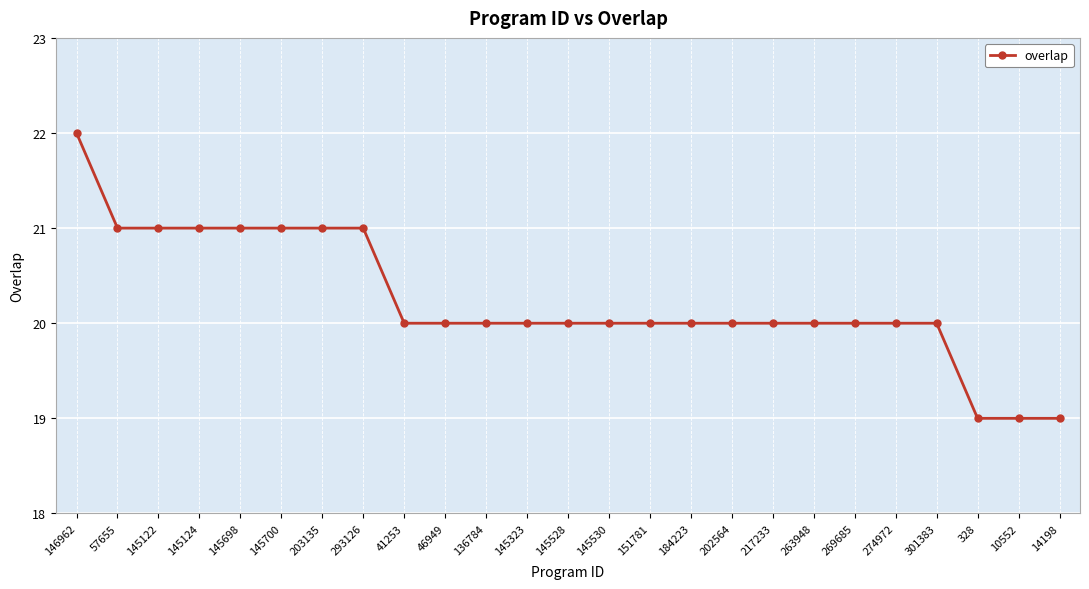

Reading right to left, extract all data points from this chart.

19	19	19	20	20	20	20	20	20	20	20	20	20	20	20	20	20	21	21	21	21	21	21	21	22